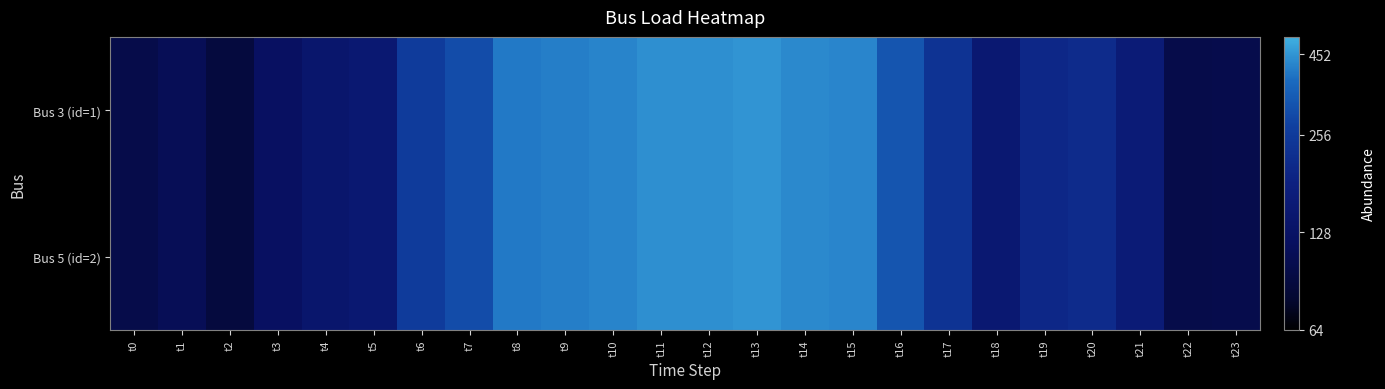

Reading left to right, what are all the values shown in this chart?

Bus 3 (id=1): t0=100	t1=110	t2=90	t3=122	t4=140	t5=150	t6=260	t7=300	t8=400	t9=410	t10=420	t11=440	t12=442	t13=452	t14=430	t15=422	t16=320	t17=233	t18=150	t19=200	t20=210	t21=160	t22=100	t23=101
Bus 5 (id=2): t0=100	t1=110	t2=90	t3=122	t4=140	t5=150	t6=260	t7=300	t8=400	t9=410	t10=420	t11=440	t12=442	t13=452	t14=430	t15=422	t16=320	t17=233	t18=150	t19=200	t20=210	t21=160	t22=100	t23=101